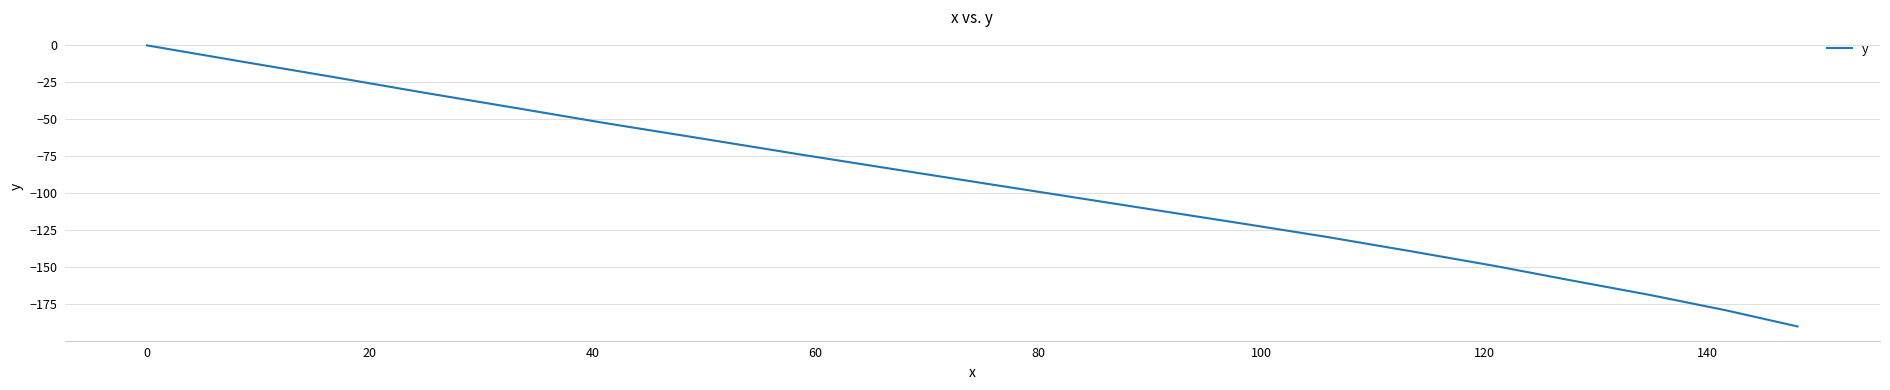

How many lines are shown in the chart?

1